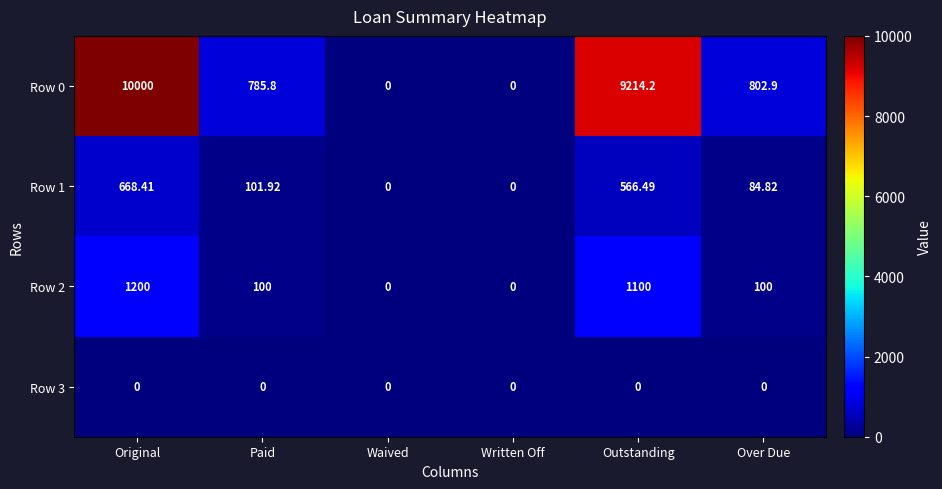

What is the spread (max minus min) of values at Over Due?

802.9